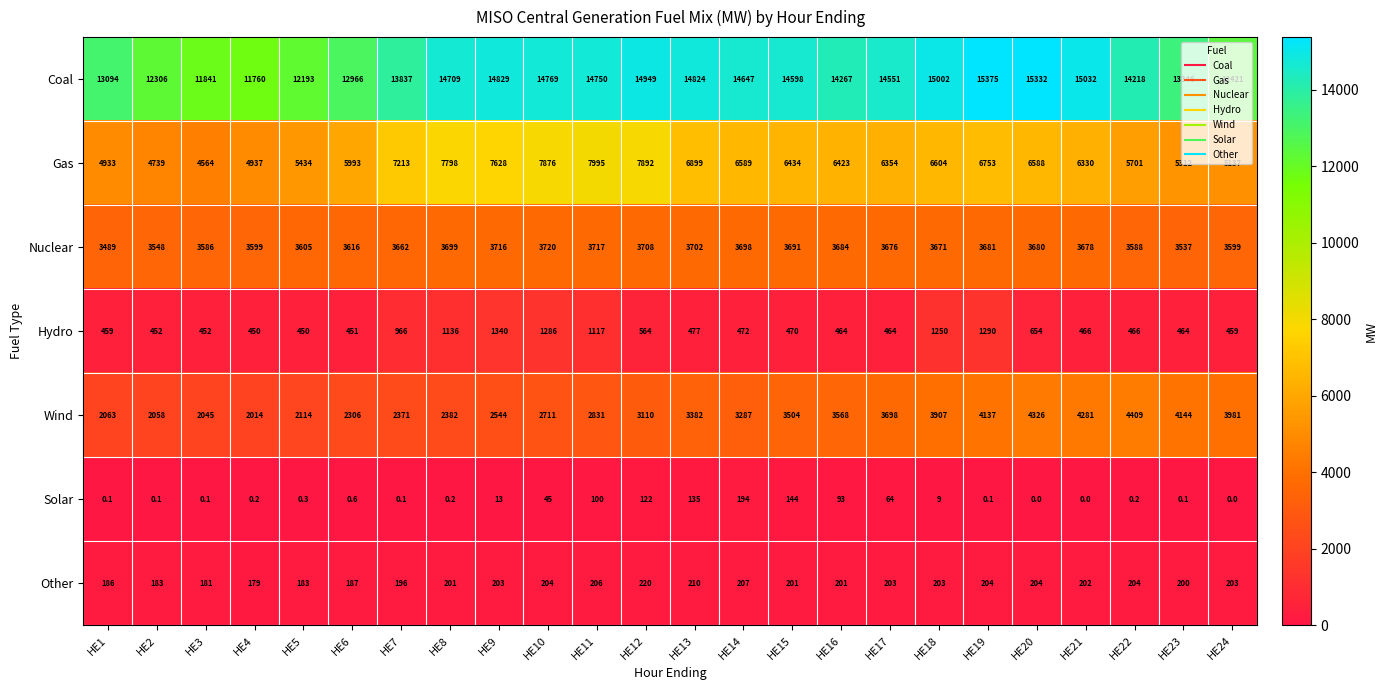

Is it true that Wind equals 2210.2 at HE19?

False